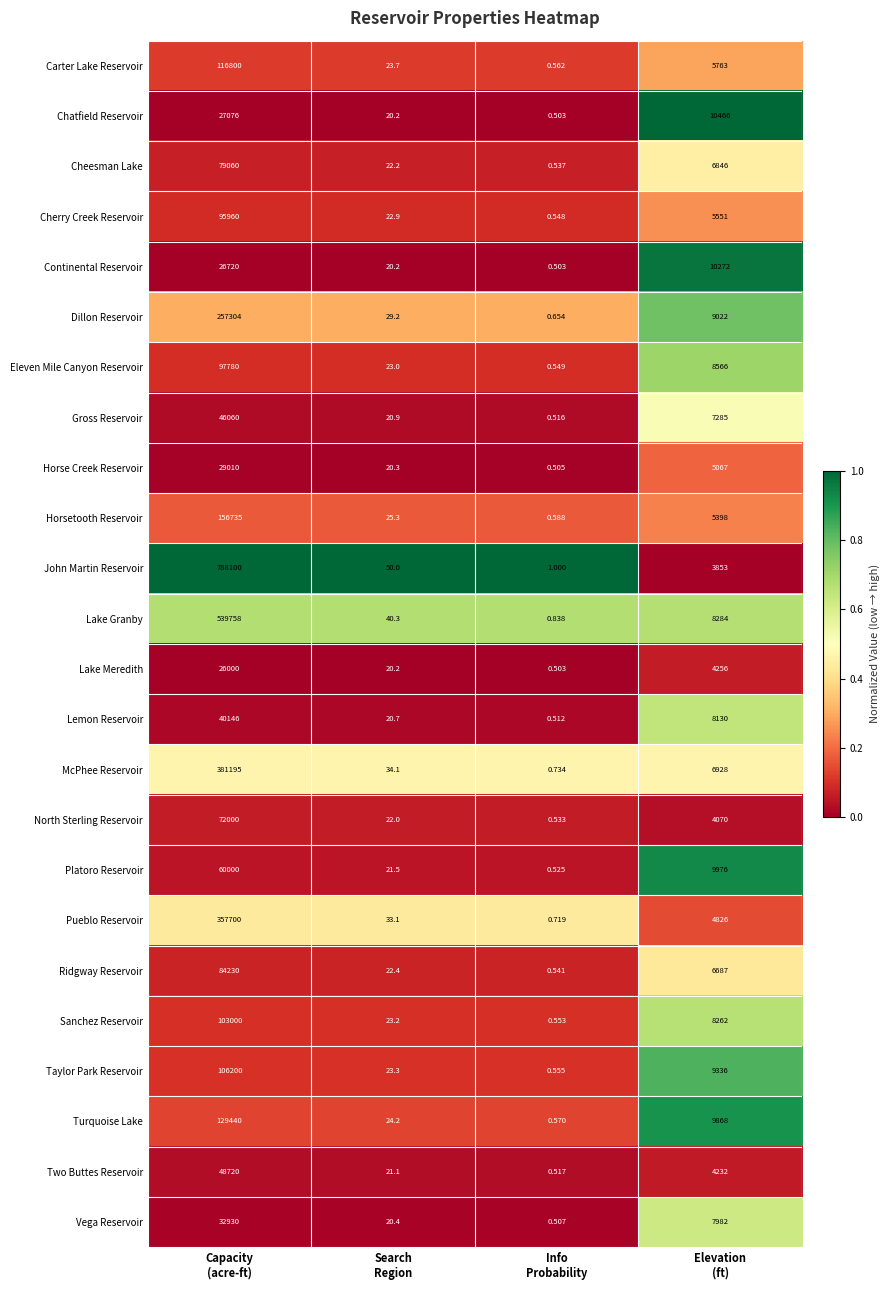

What is the greatest value displayed?

788100.0